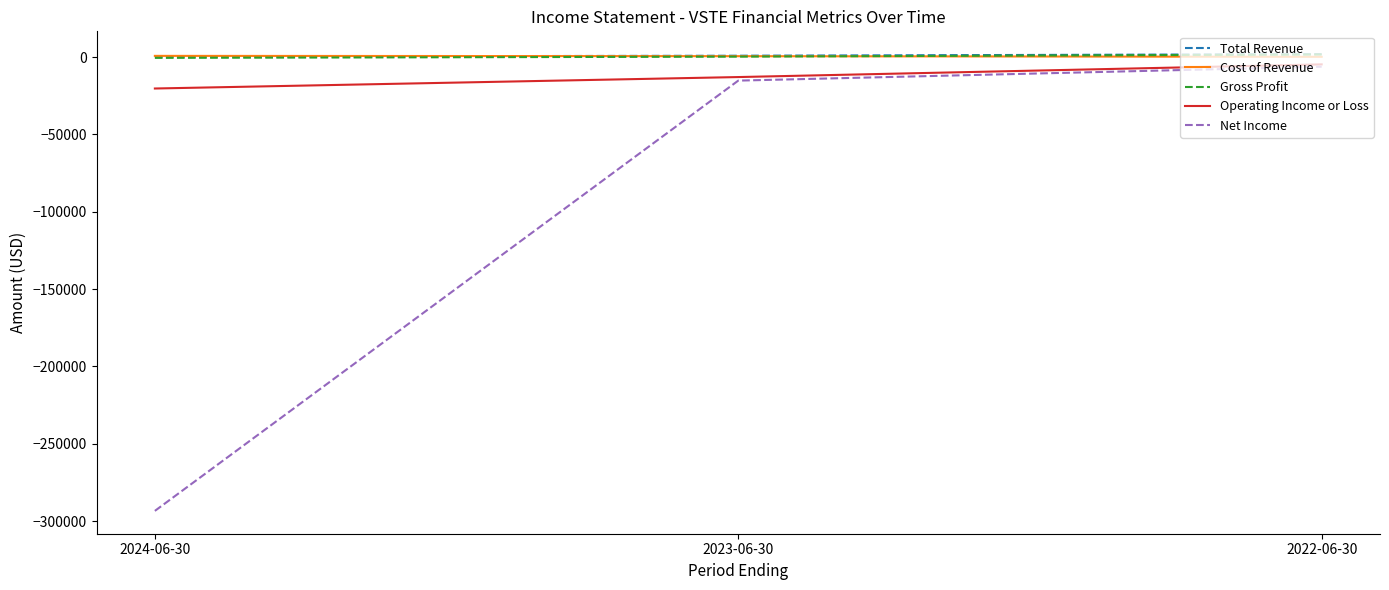

How many categories are shown in the chart?

3